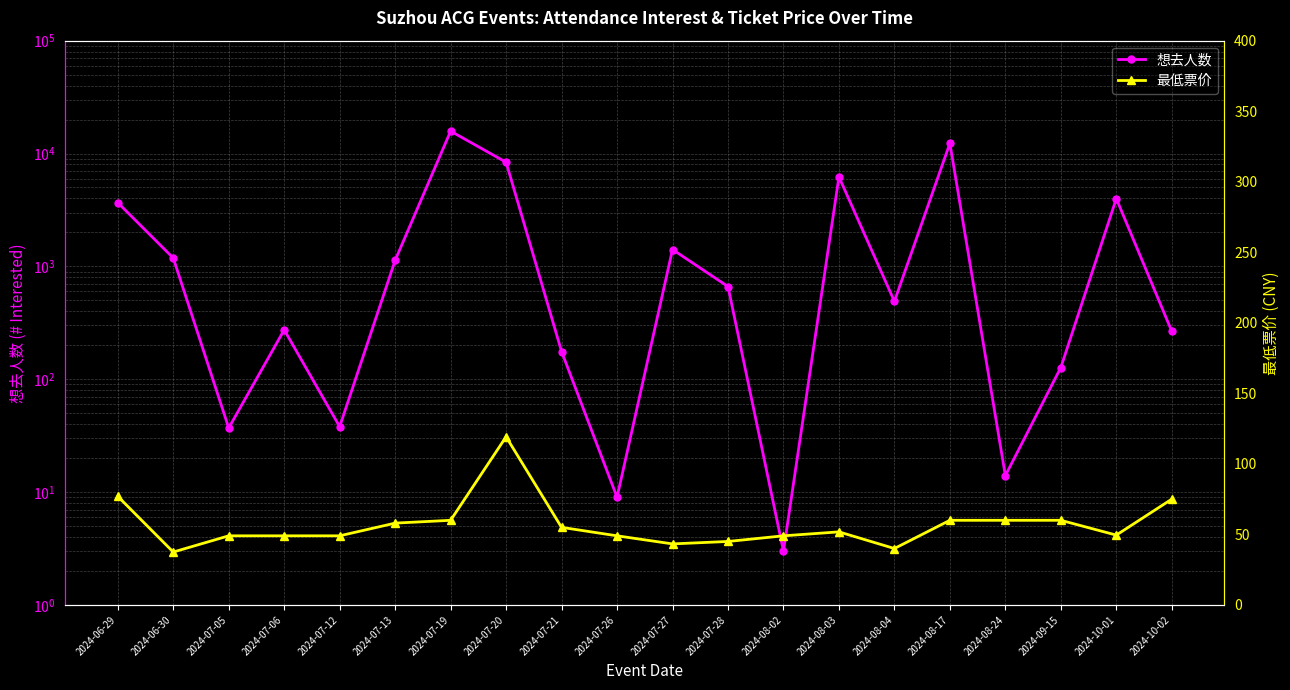

List the series in order of their peak value, highest first.

想去人数, 最低票价